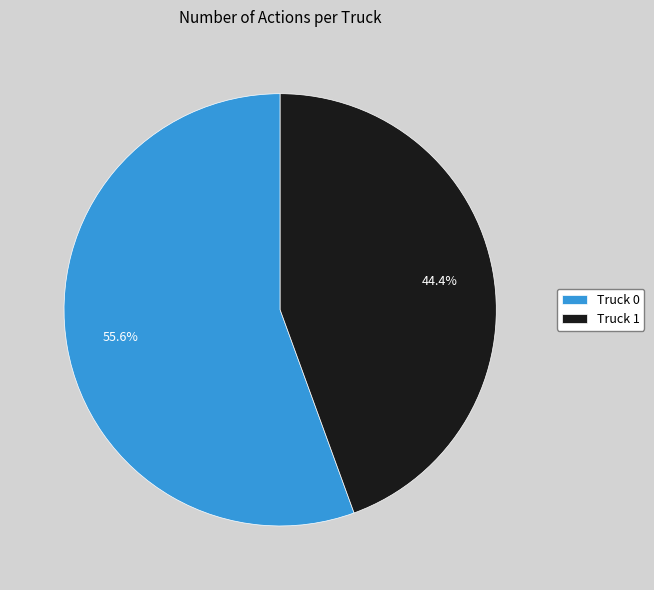

Count the number of slices in the pie.

2